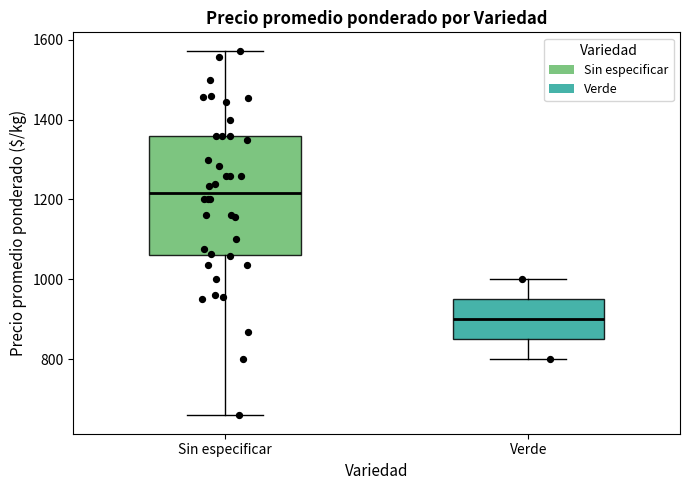

Reading left to right, read every box against the y-axis: the position of its median line, the range the box covers, and the ends of its whiskers. The values are not printed on the chart, so give them approximately, as read against the axis.

Sin especificar: median 1220, box 1060 to 1360, whiskers 660 to 1580
Verde: median 900, box 860 to 960, whiskers 800 to 1000